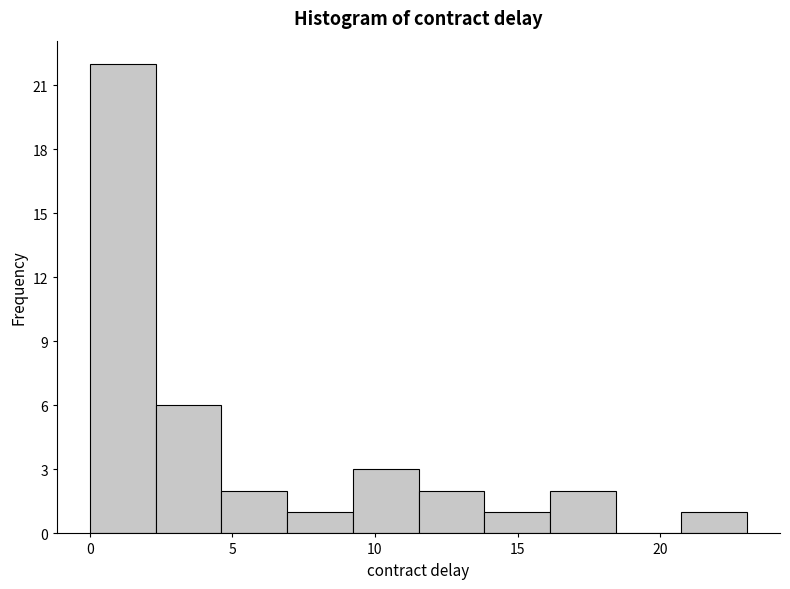

How tall is the bar that spans 9.0 to 11.5 on the x-axis? Neither the bar edges nor the heights are printed on the chart, so give them approximately, as read against the axes.

3